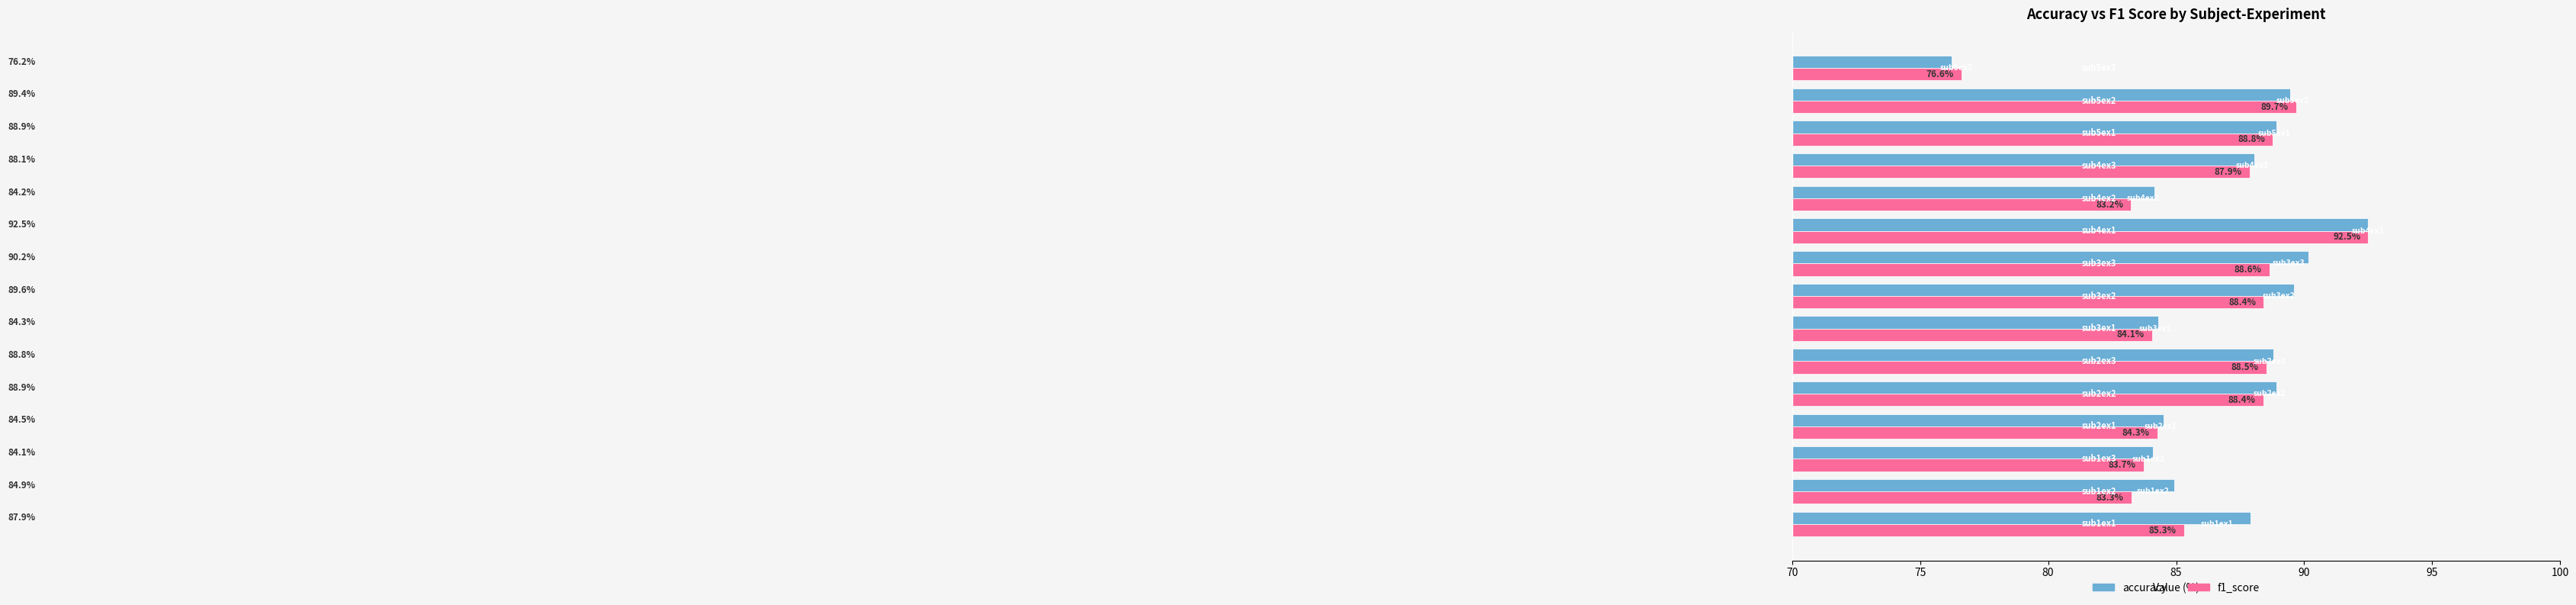

Rank the series by their average value, from lowest to highest.

f1_score, accuracy